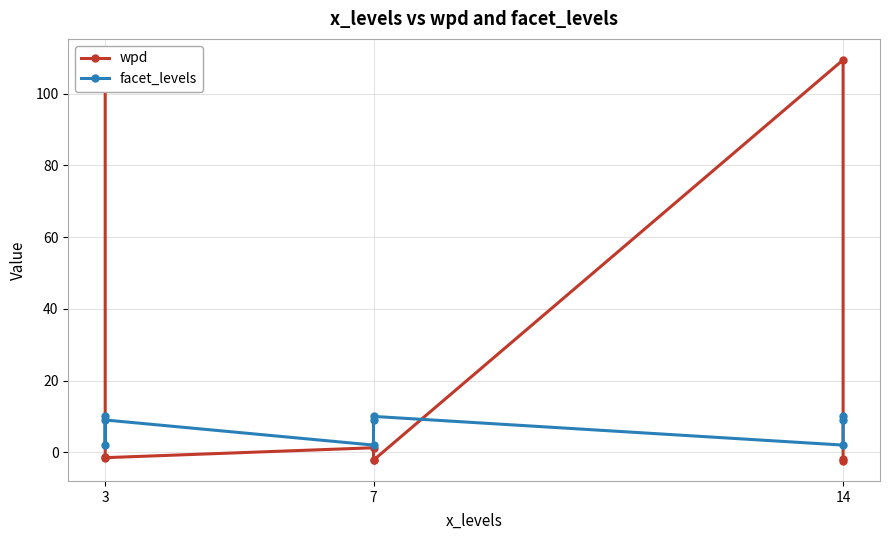

Which series has the largest range (max minus min)?

wpd